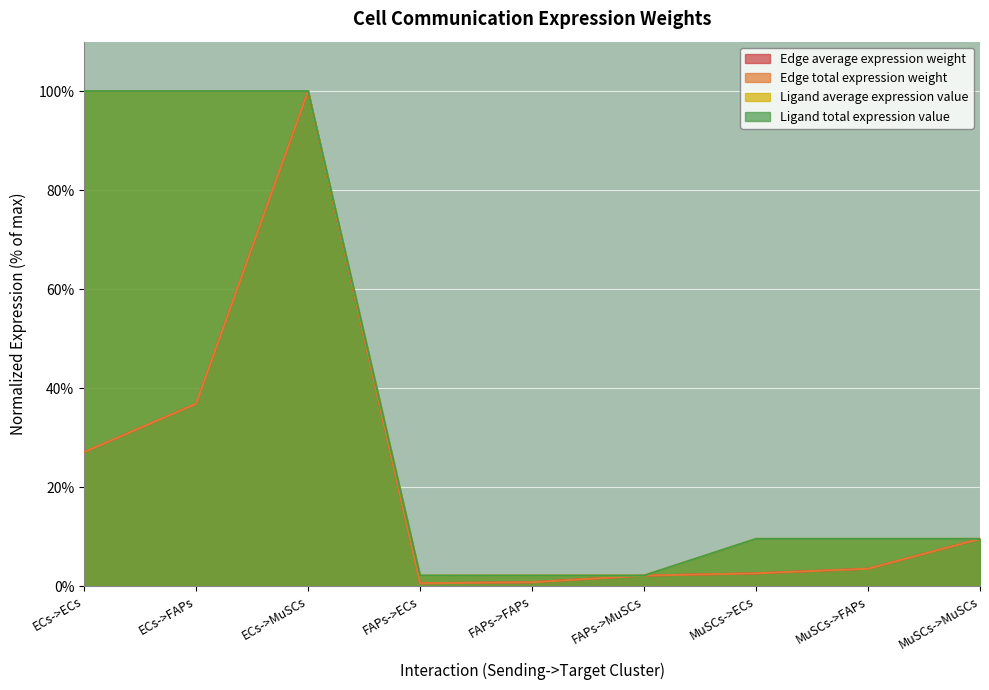

How many data points in Ligand average expression value are less than 9?

3